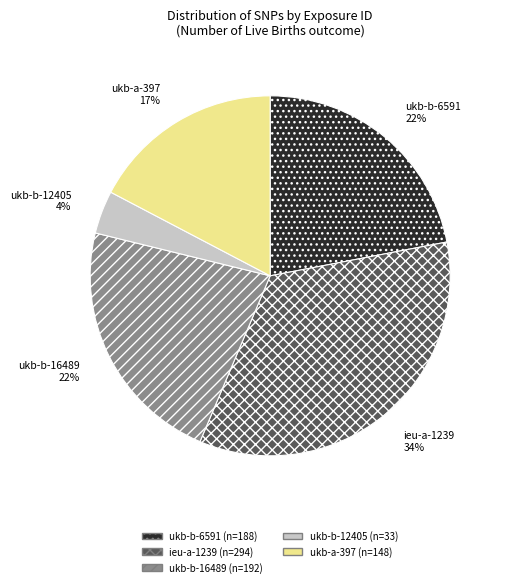

Which has a higher value, ukb-b-16489 or ieu-a-1239?

ieu-a-1239